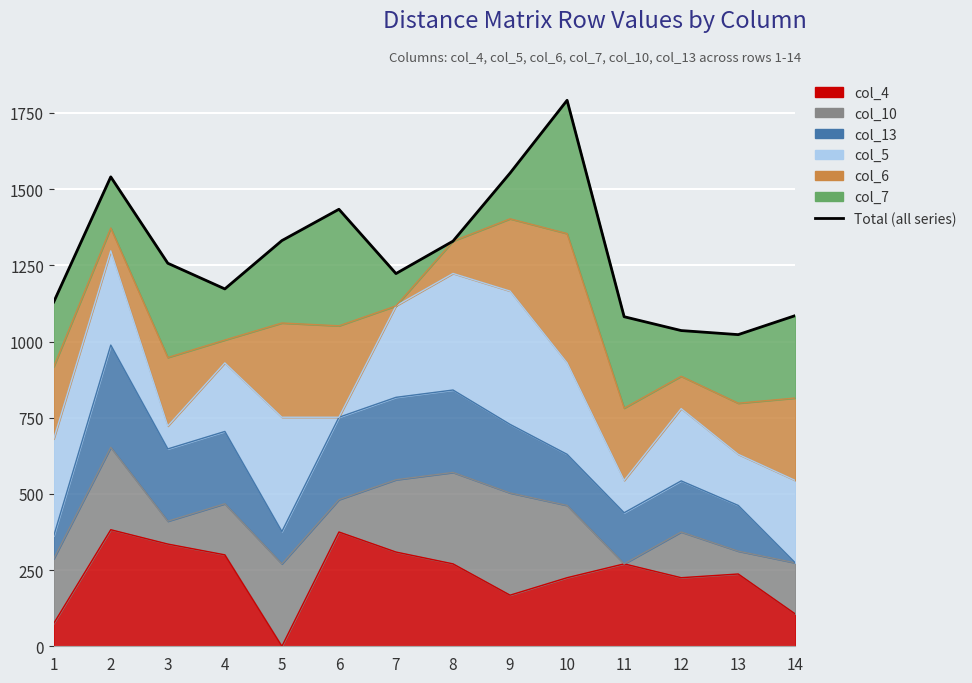

What is the difference between the maximum and second lowest values?

755.5